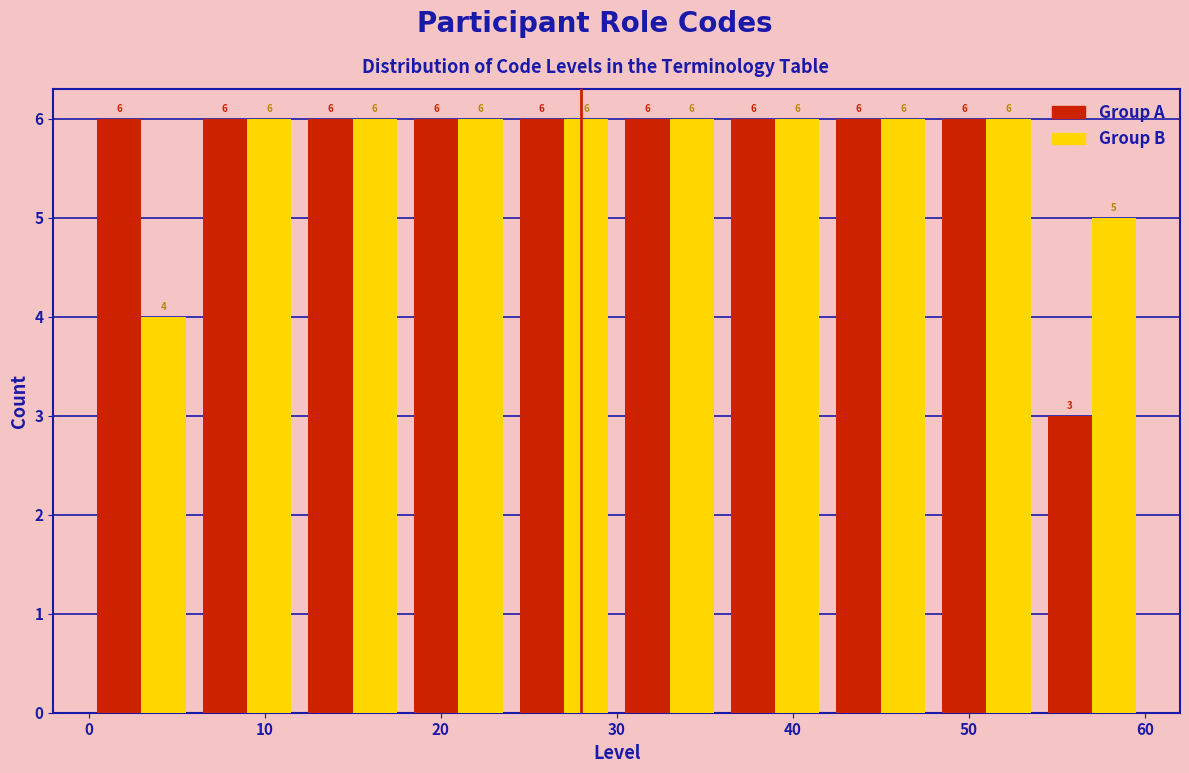

Reading left to right, transcribe this chart: for each range on the x-axis, give the height of each series' bar.

0 to 6: Group A=6	Group B=4
6 to 12: Group A=6	Group B=6
12 to 18: Group A=6	Group B=6
18 to 24: Group A=6	Group B=6
24 to 30: Group A=6	Group B=6
30 to 36: Group A=6	Group B=6
36 to 42: Group A=6	Group B=6
42 to 48: Group A=6	Group B=6
48 to 54: Group A=6	Group B=6
54 to 60: Group A=3	Group B=5